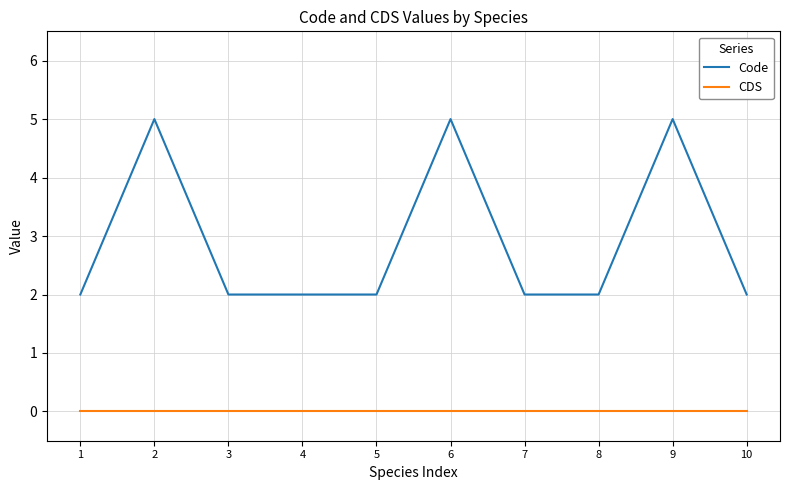

Is this an area chart (filled region under the line)?

No